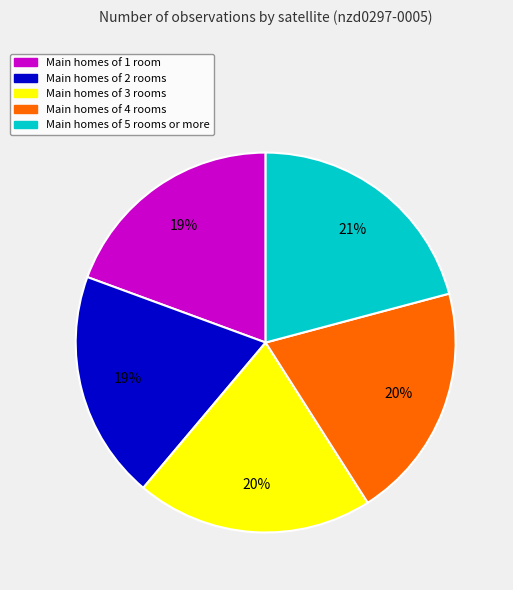

How many segments does this pie chart have?

5